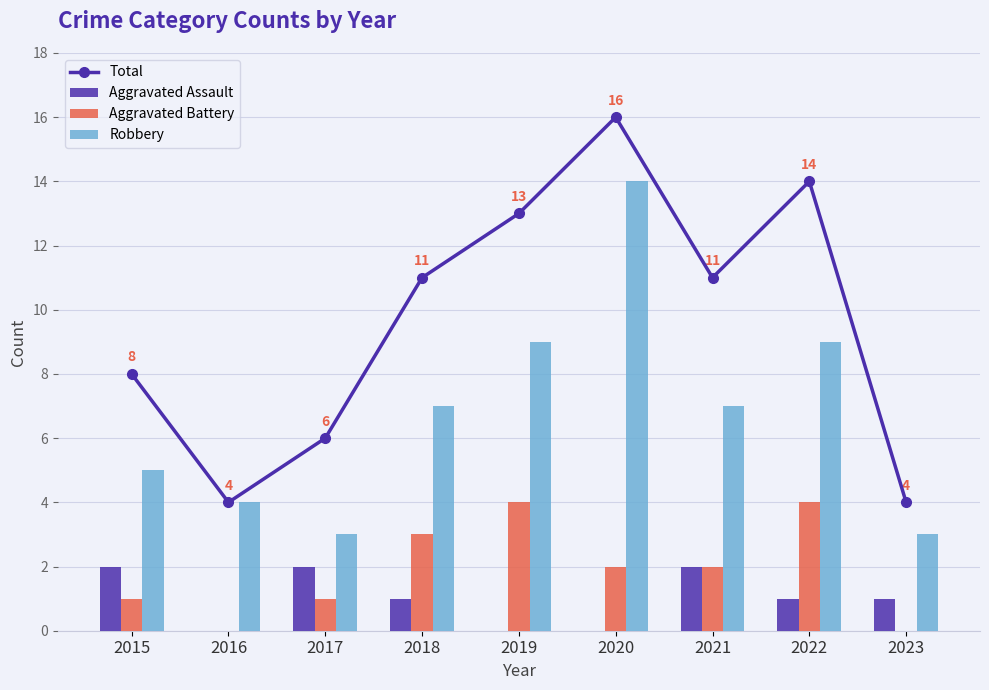

How many data points in Total are less than 11?

4